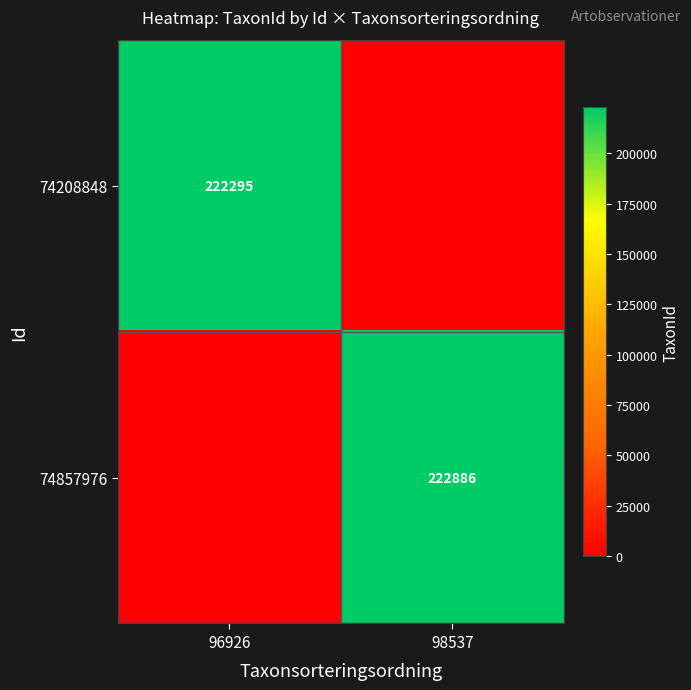

What is the spread (max minus min) of values at 96926?

222295